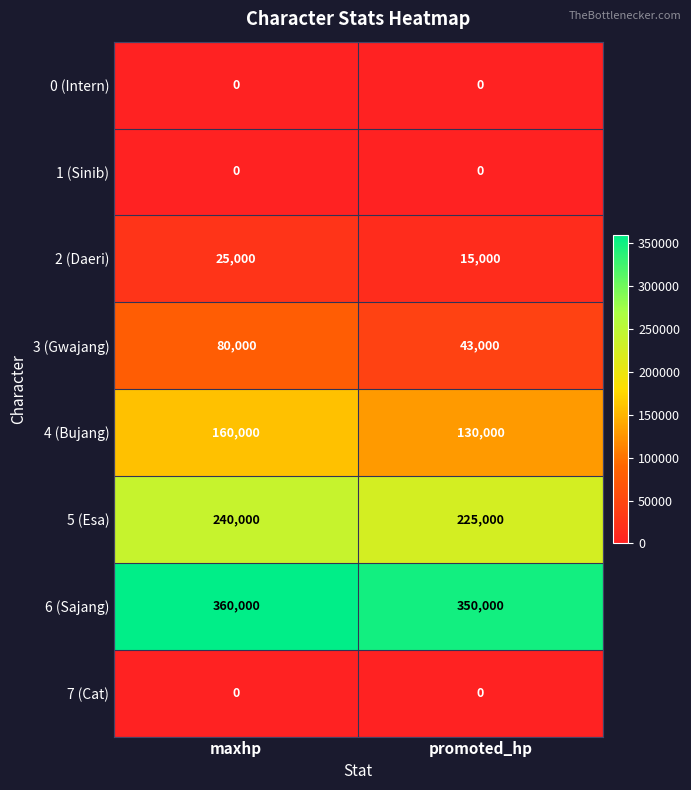

The 3 (Gwajang) series shows 80000 at maxhp. True or false?

True